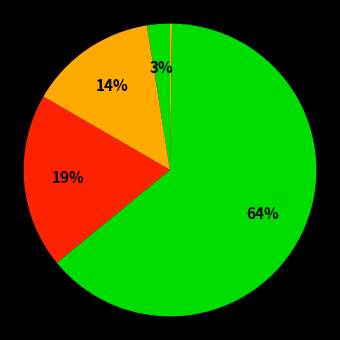

To the nearest percent, what is the difference between the largest and smallest slice percentages?

64%